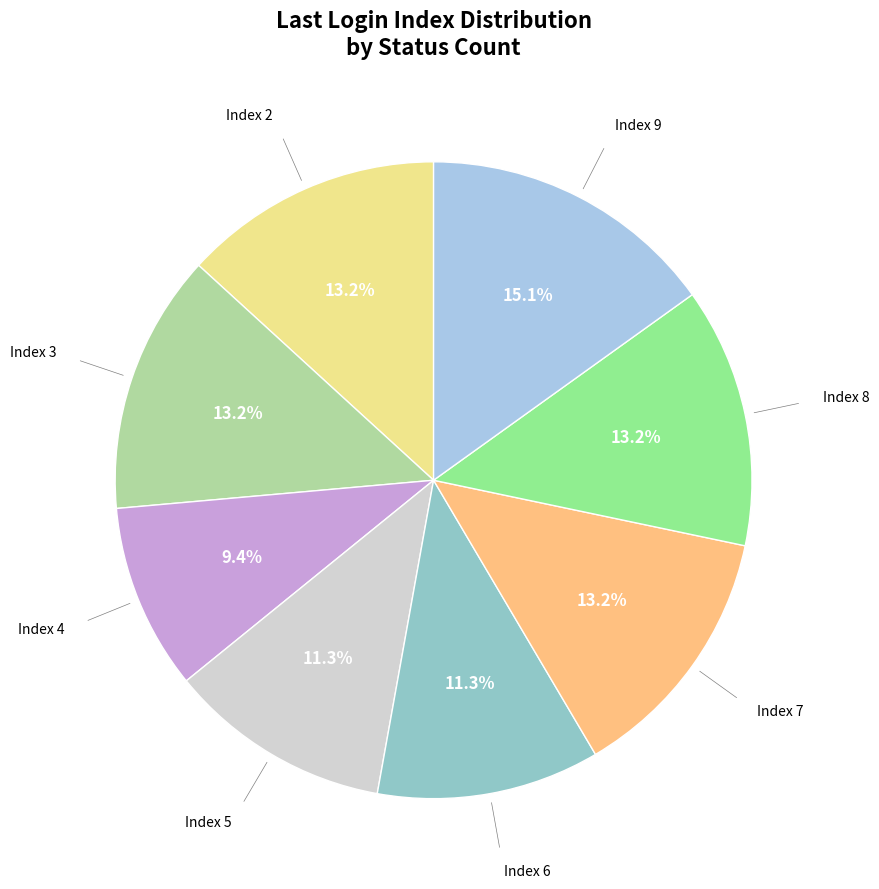

Does any single category account for the majority?

No